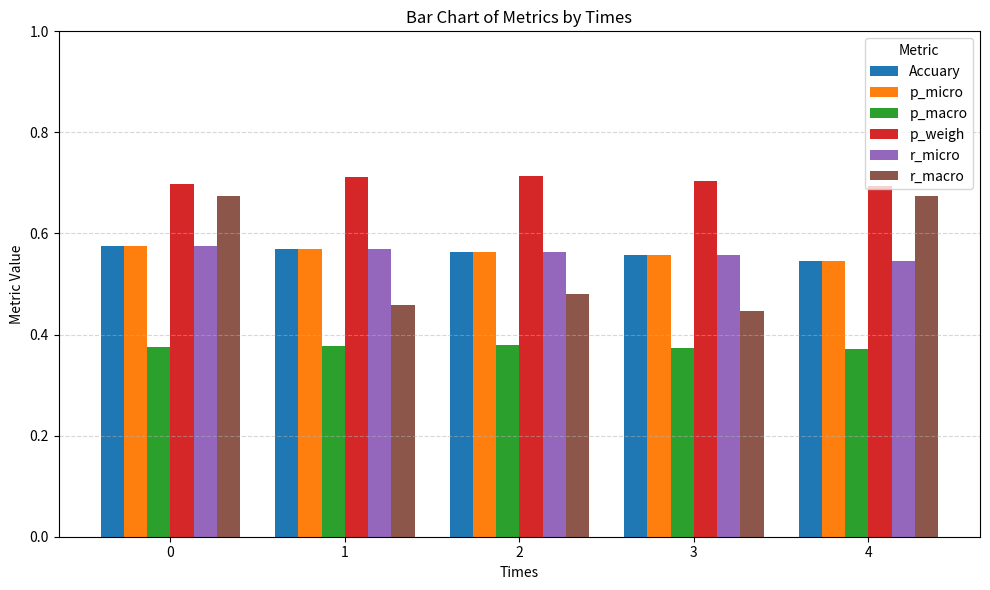

At how many categories does at least one series exceed 0?

5